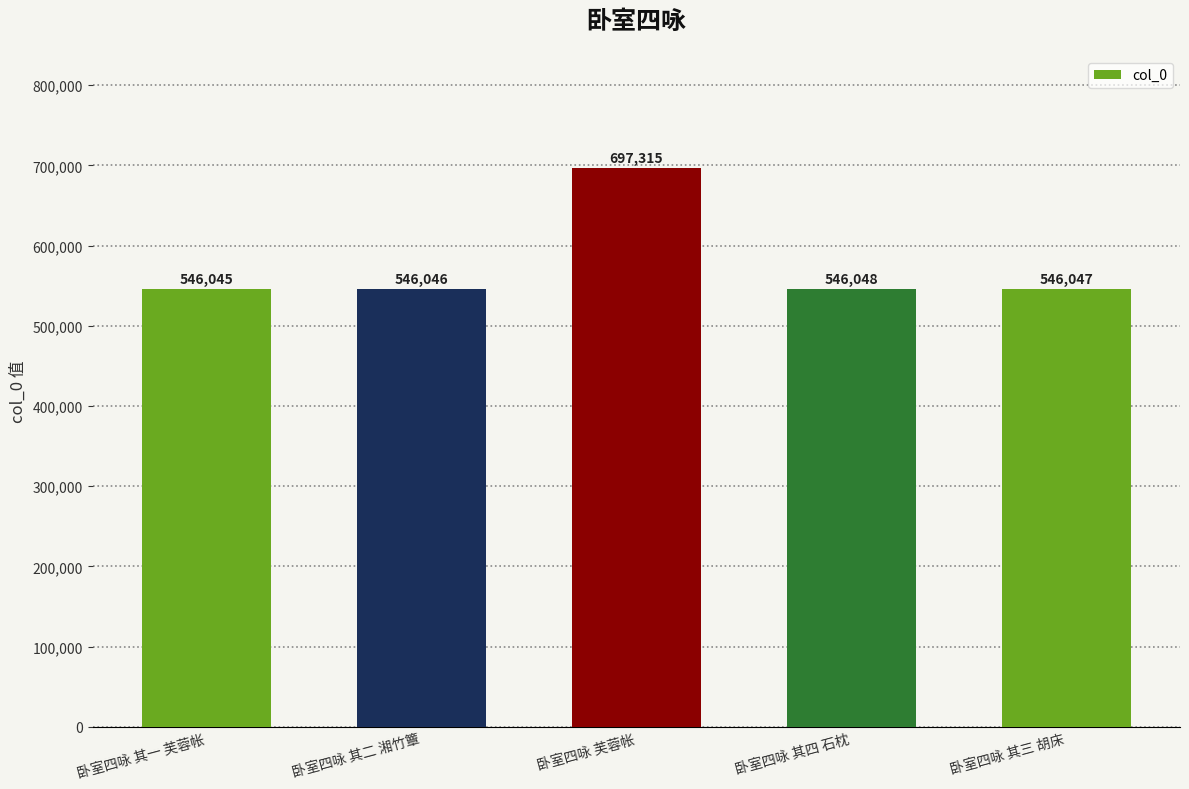

What is the greatest value displayed?

697315